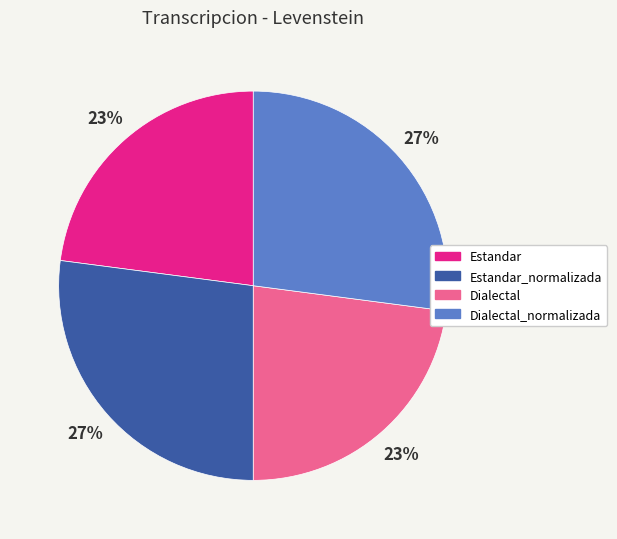

Is there a majority slice in this chart?

No